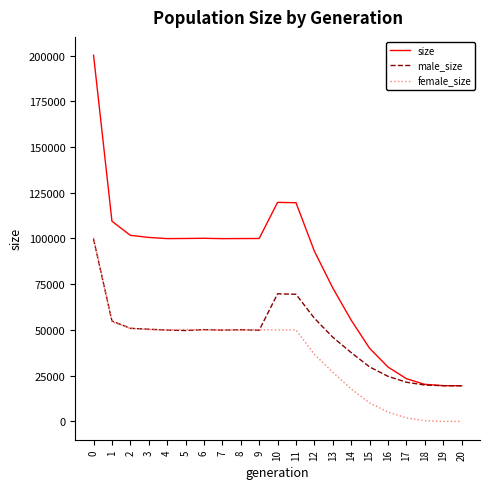

Which series has the largest range (max minus min)?

size